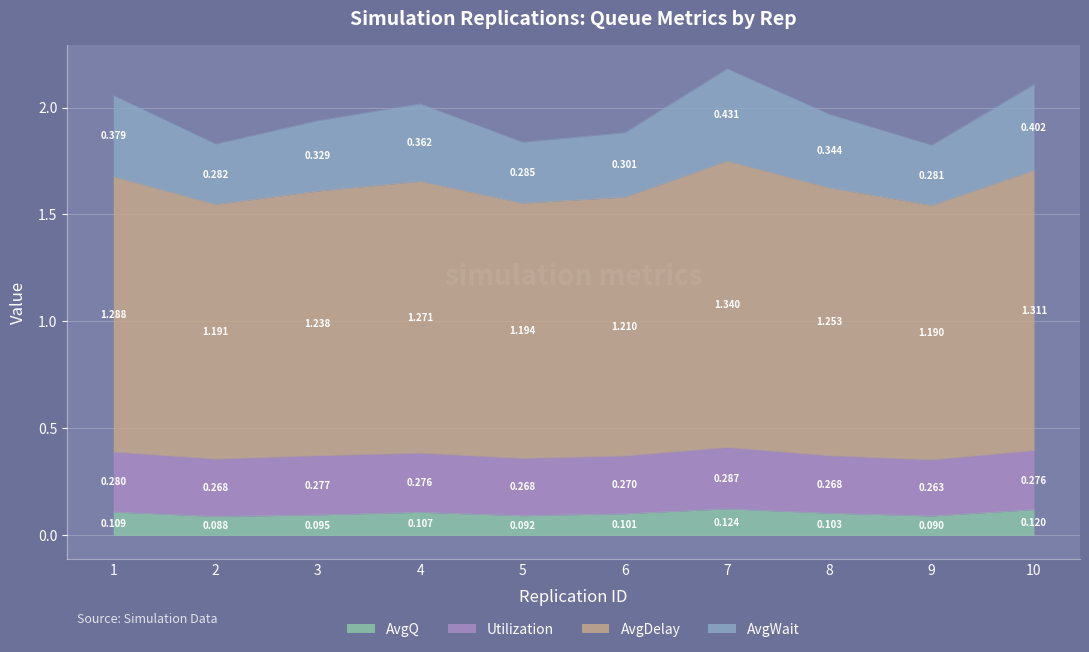

Where is the first local maximum for AvgDelay?

4